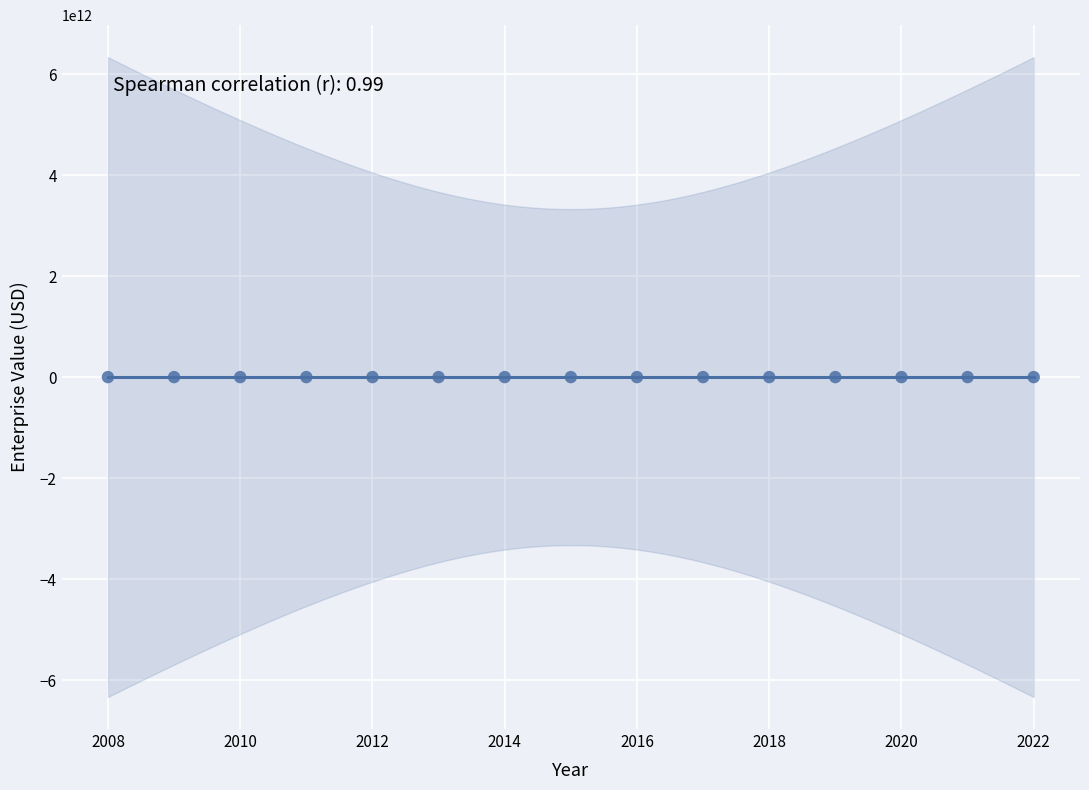

What is the range of Y values (max minus min)?

90763716.5